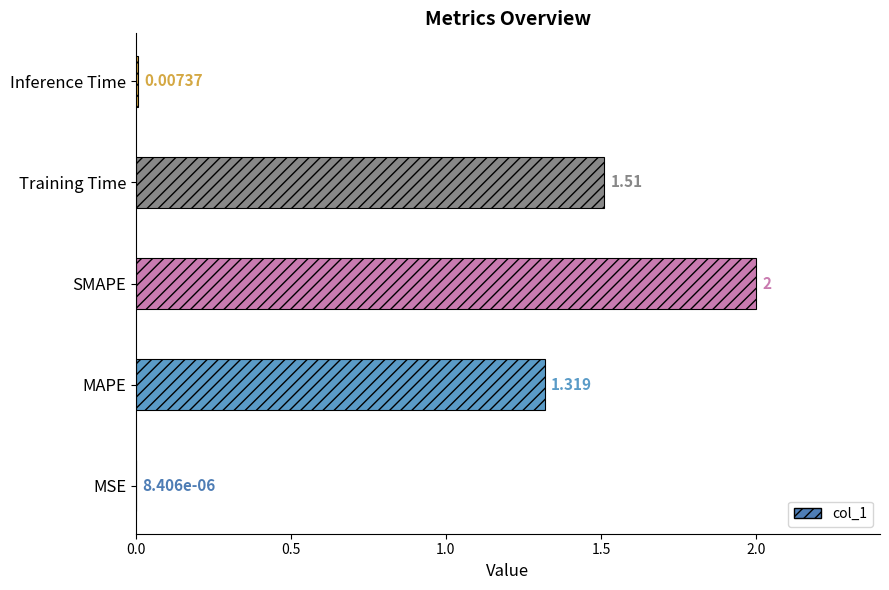

At which label is the value closest to 1?

MAPE